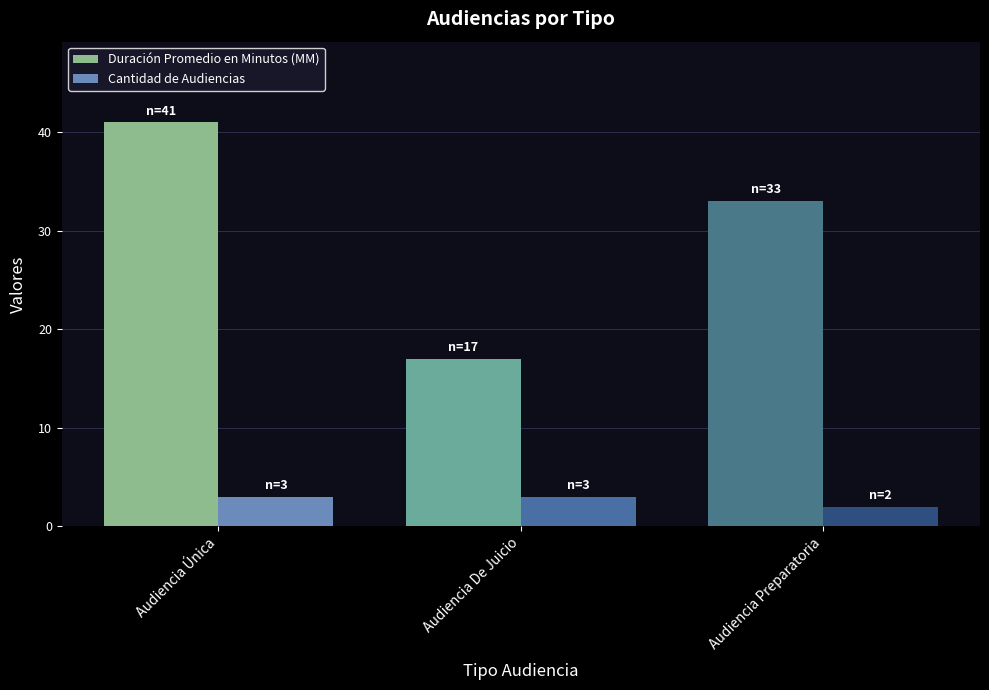

At which category does the chart reach its peak across all series?

Audiencia Única